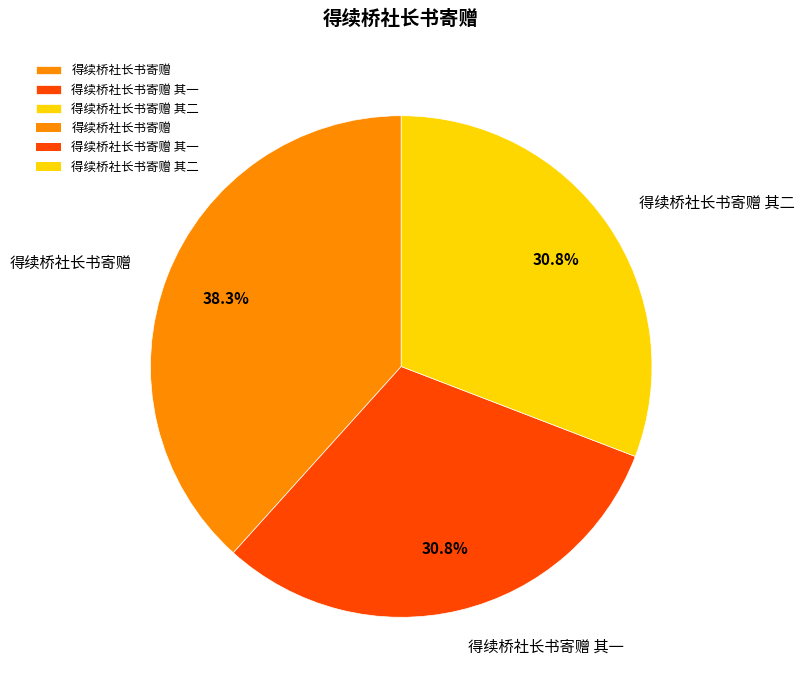

Does any single category account for the majority?

No